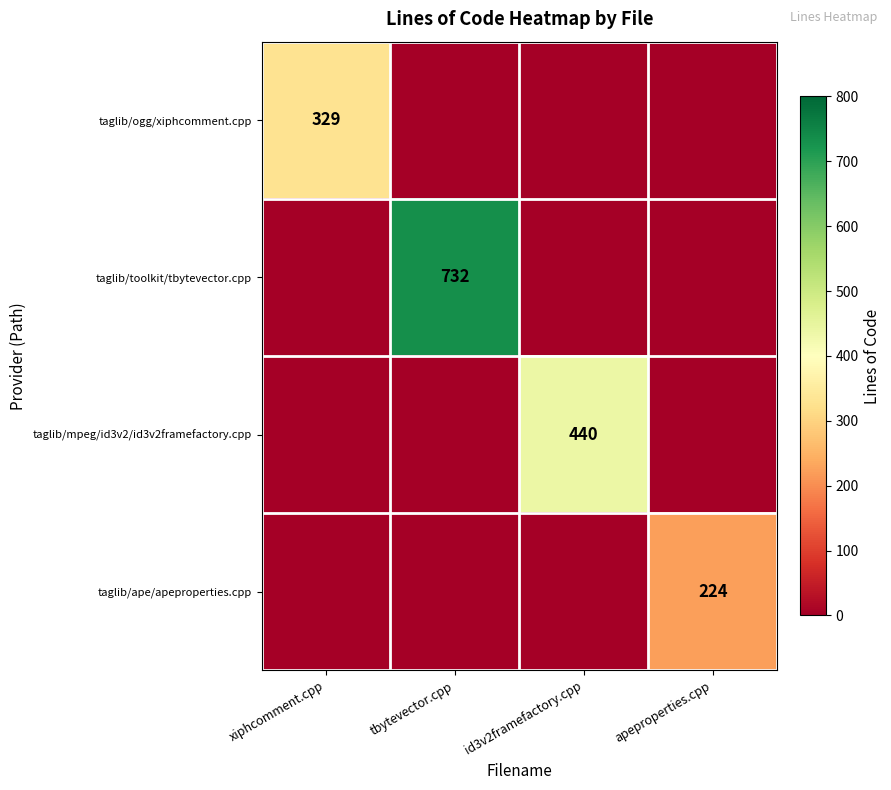

At how many categories does at least one series exceed 649?

1